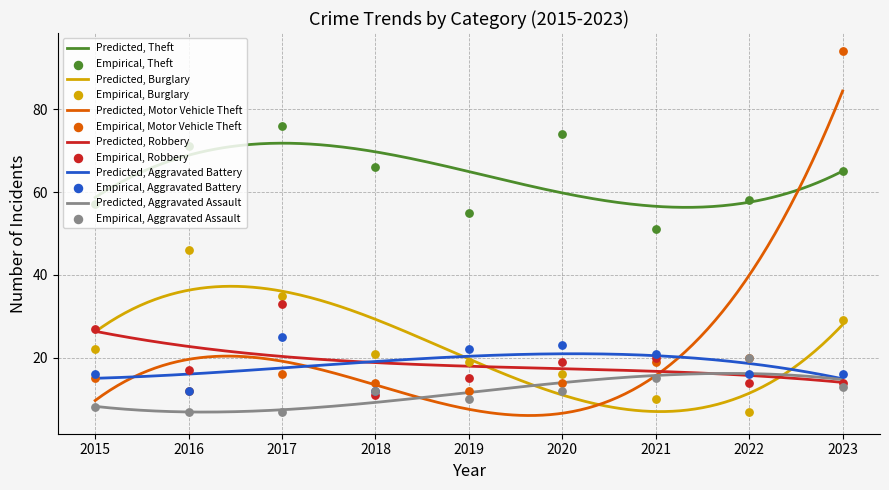

Which series has the largest total across all categories?

Theft